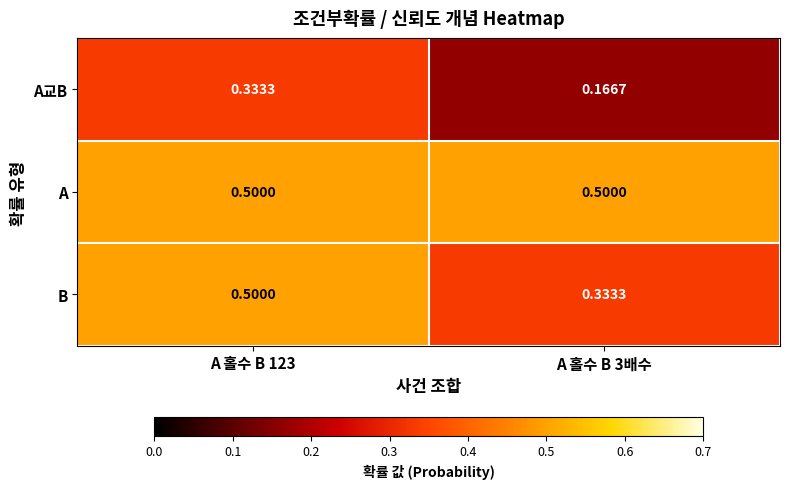

Which series has the largest total across all categories?

A